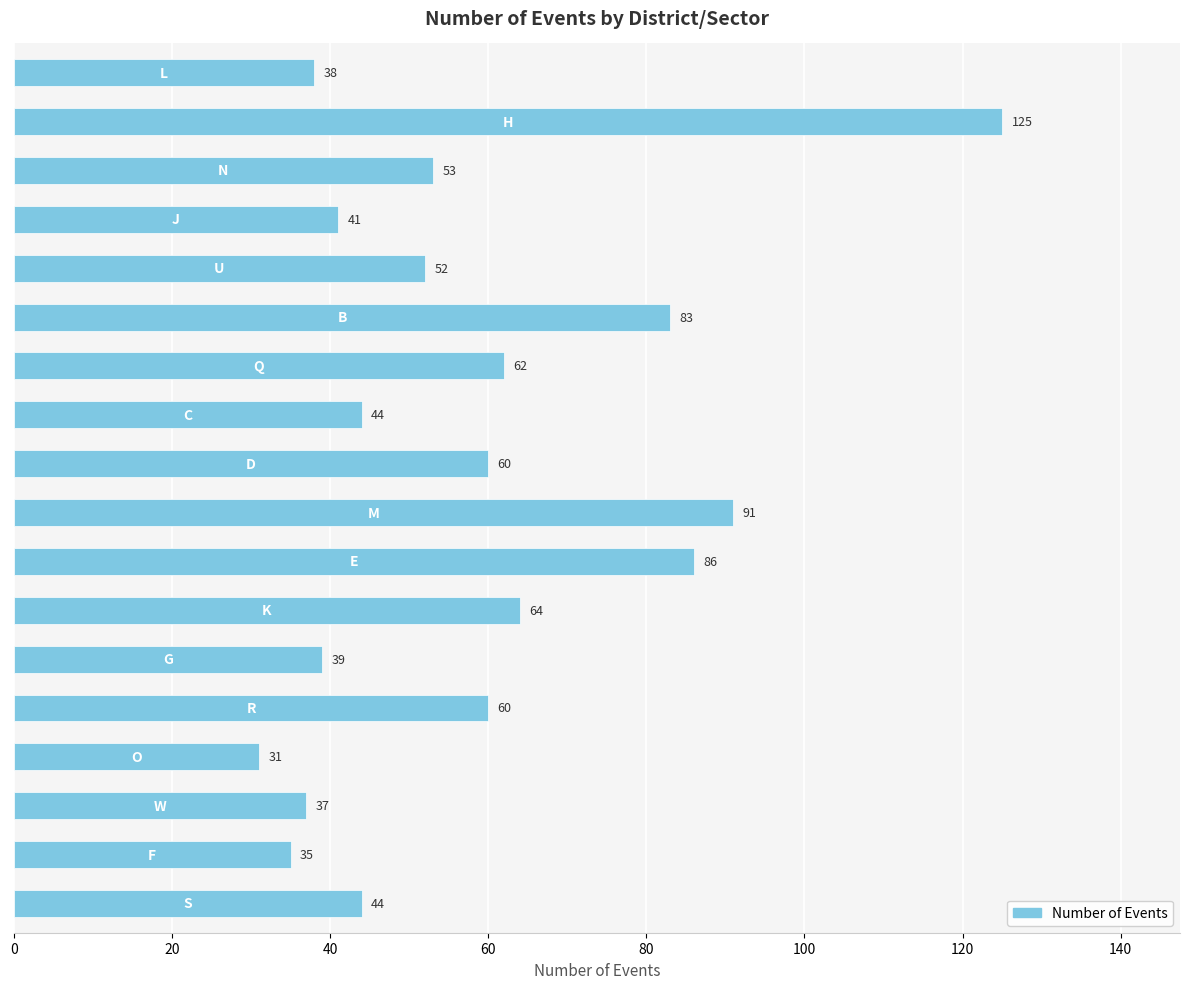

What is the average value?

58